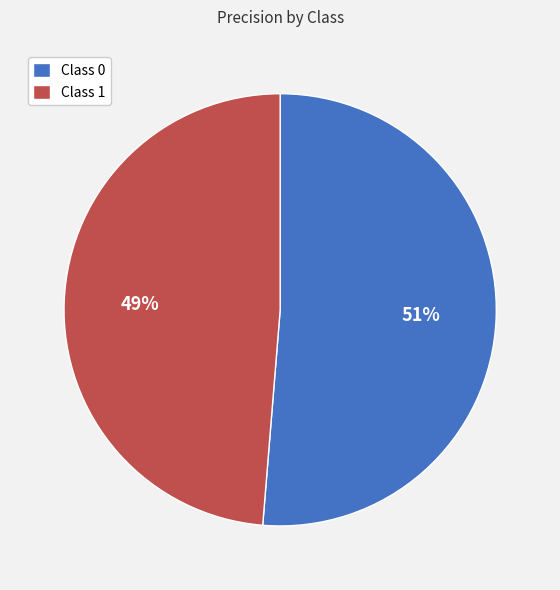

To the nearest percent, what portion does Class 1 represent?

49%